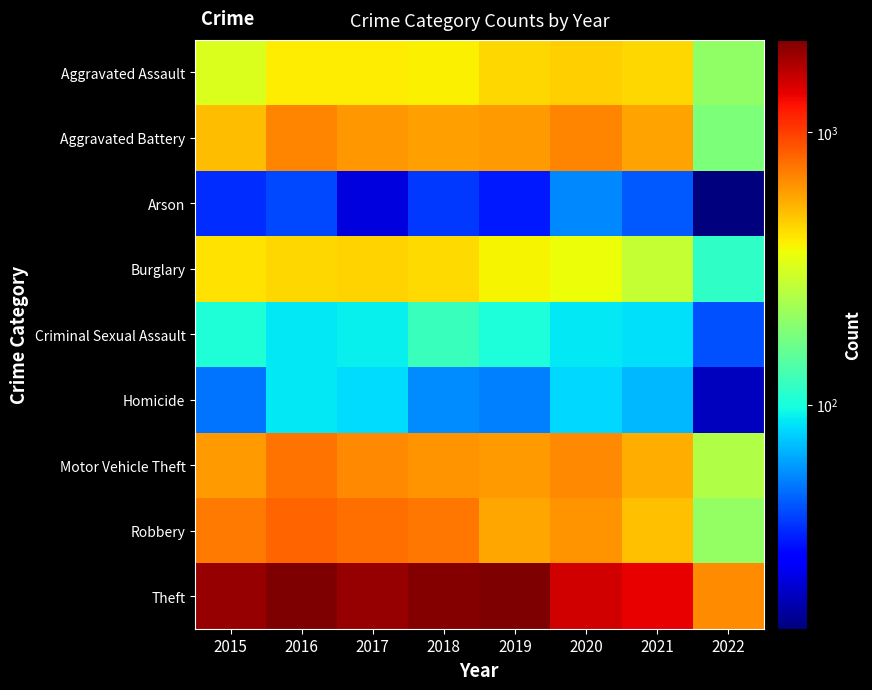

Reading left to right, list all the values displayed in this chart.

Aggravated Assault: 2015=323	2016=402	2017=396	2018=392	2019=452	2020=468	2021=452	2022=205
Aggravated Battery: 2015=515	2016=691	2017=623	2018=600	2019=608	2020=691	2021=587	2022=183
Arson: 2015=35	2016=40	2017=23	2018=37	2019=32	2020=55	2021=43	2022=15
Burglary: 2015=422	2016=451	2017=453	2018=443	2019=383	2020=363	2021=280	2022=114
Criminal Sexual Assault: 2015=105	2016=87	2017=90	2018=122	2019=102	2020=88	2021=84	2022=42
Homicide: 2015=50	2016=87	2017=82	2018=56	2019=53	2020=81	2021=69	2022=20
Motor Vehicle Theft: 2015=614	2016=756	2017=680	2018=631	2019=611	2020=675	2021=560	2022=250
Robbery: 2015=726	2016=819	2017=780	2018=741	2019=577	2020=639	2021=506	2022=210
Theft: 2015=1981	2016=2148	2017=1968	2018=2140	2019=2190	2020=1518	2021=1392	2022=667